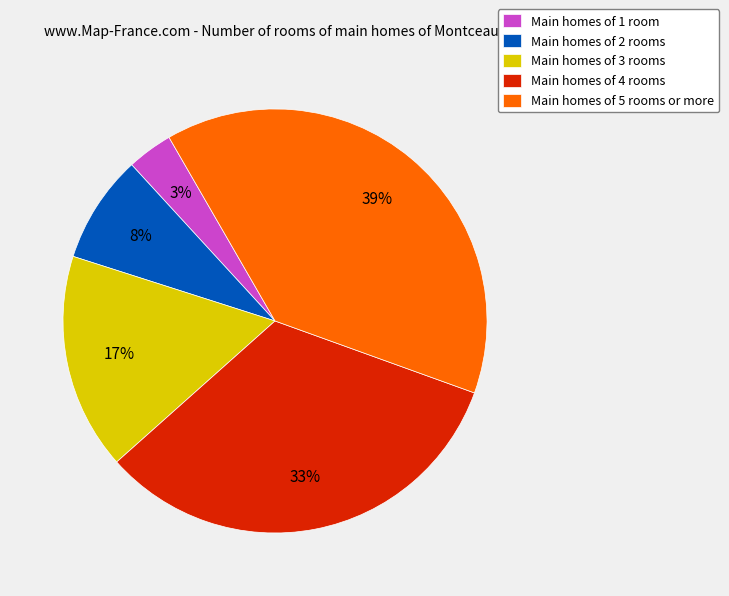

To the nearest percent, what portion does Main homes of 1 room represent?

3%